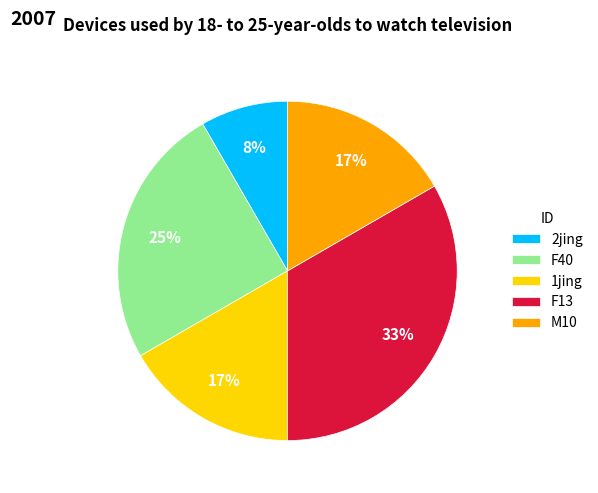

Between 1jing and F13, which is larger?

F13